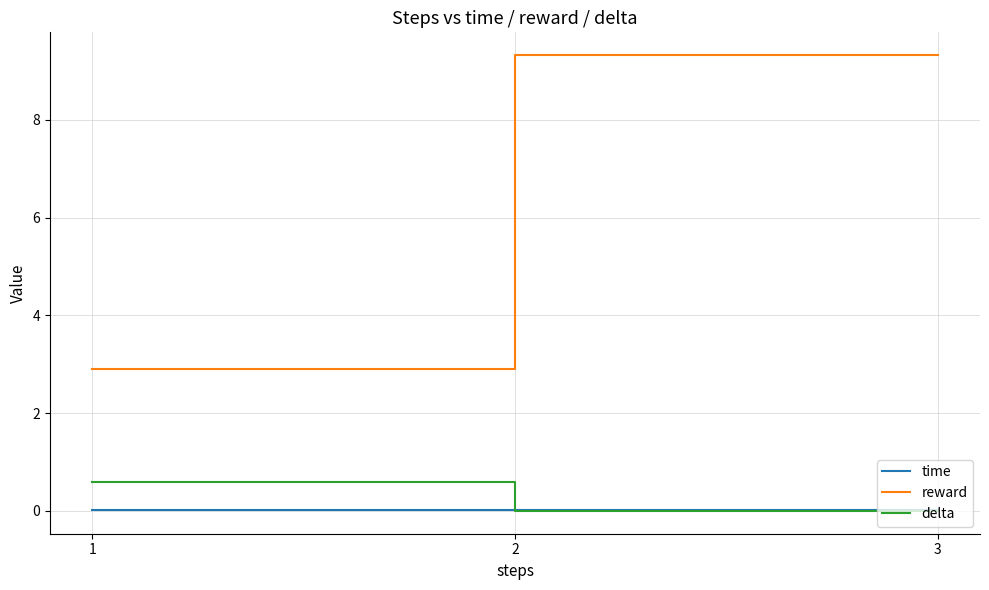

True or false: reward has a value of 5.9 at 3.

False